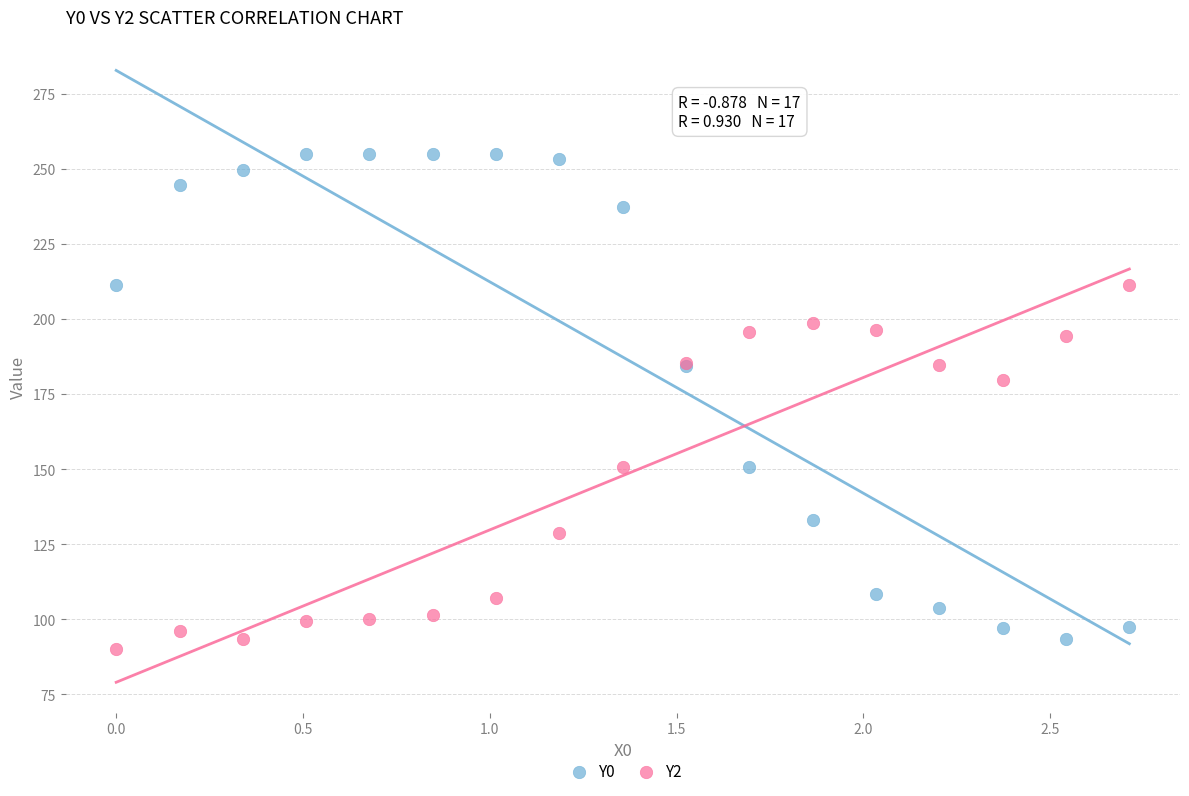

Across all series, what Y value is closest to 172?

179.7